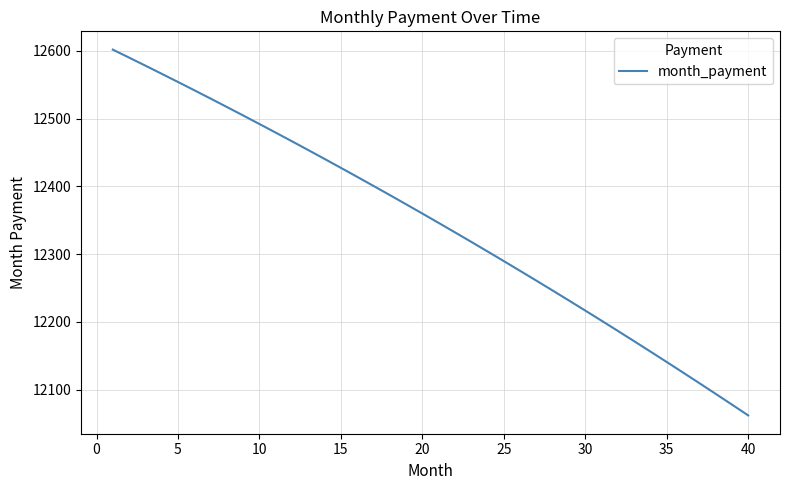

What is the minimum value shown in the chart?

12061.9